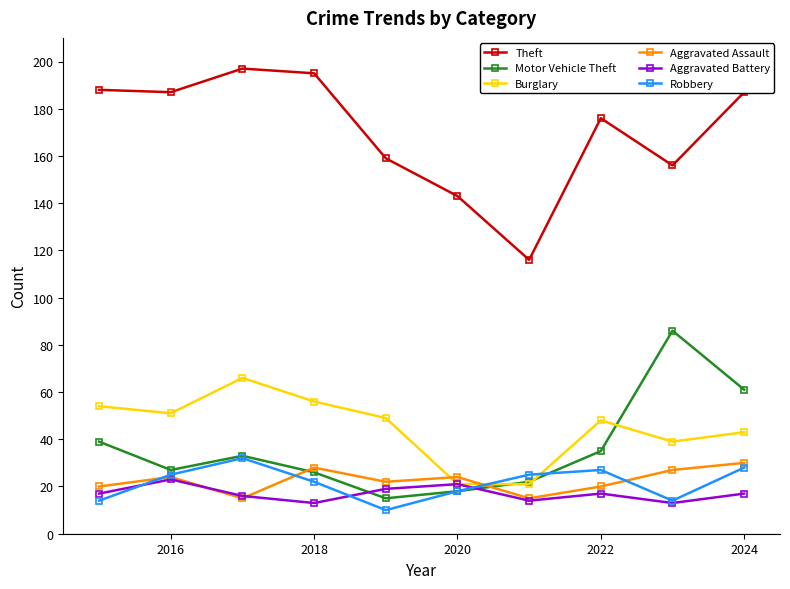

What is the value of the Aggravated Battery point at the 4th from the left?

13